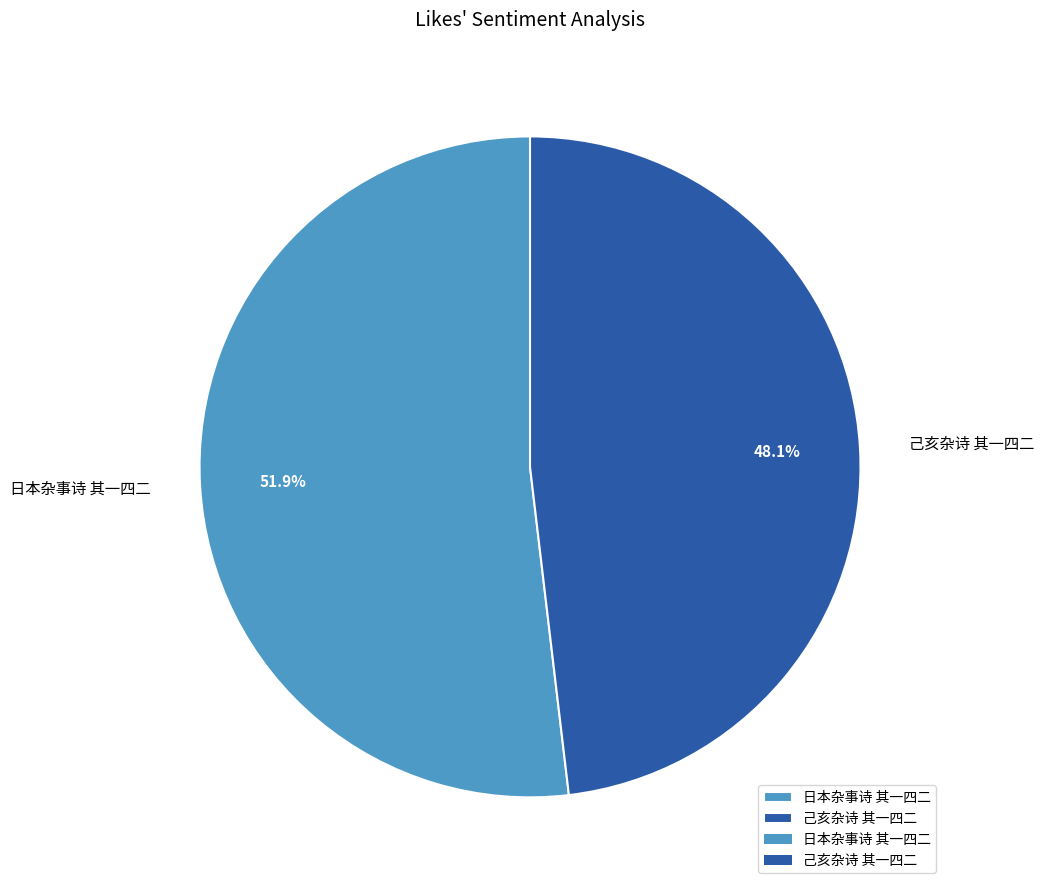

How many segments does this pie chart have?

2